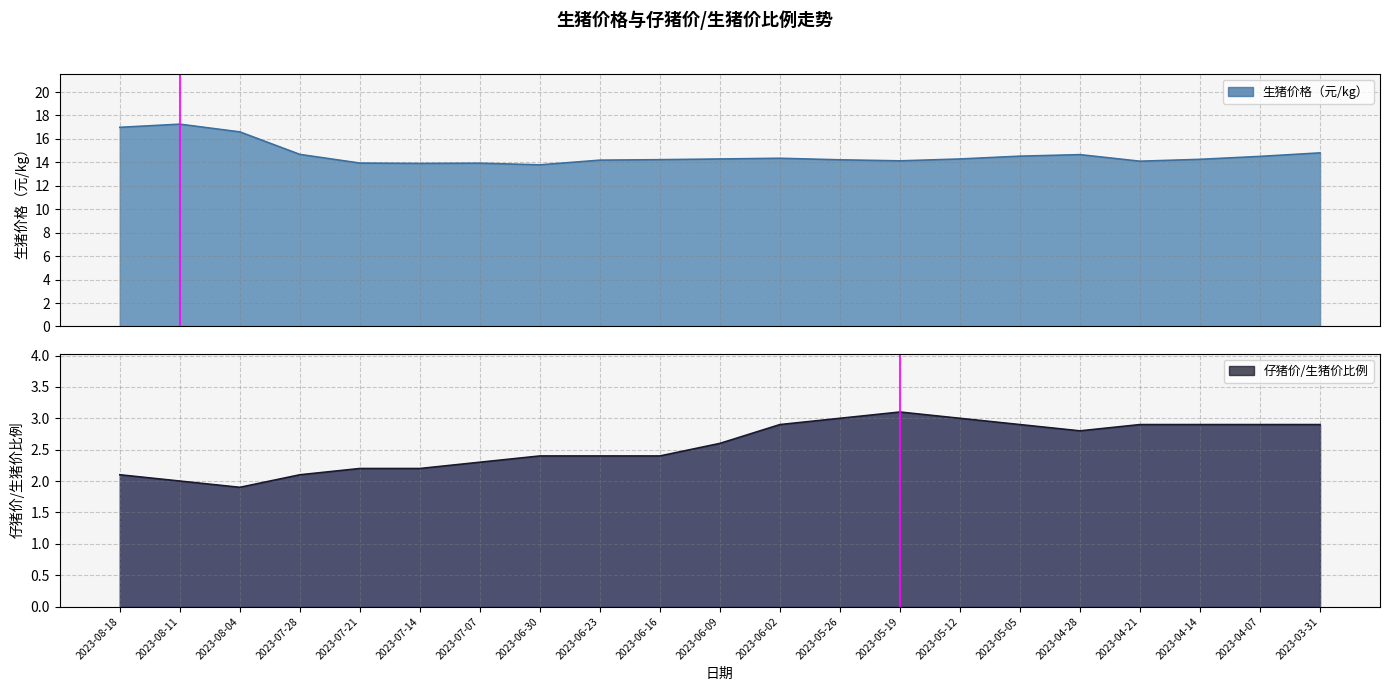

How many lines are shown in the chart?

2